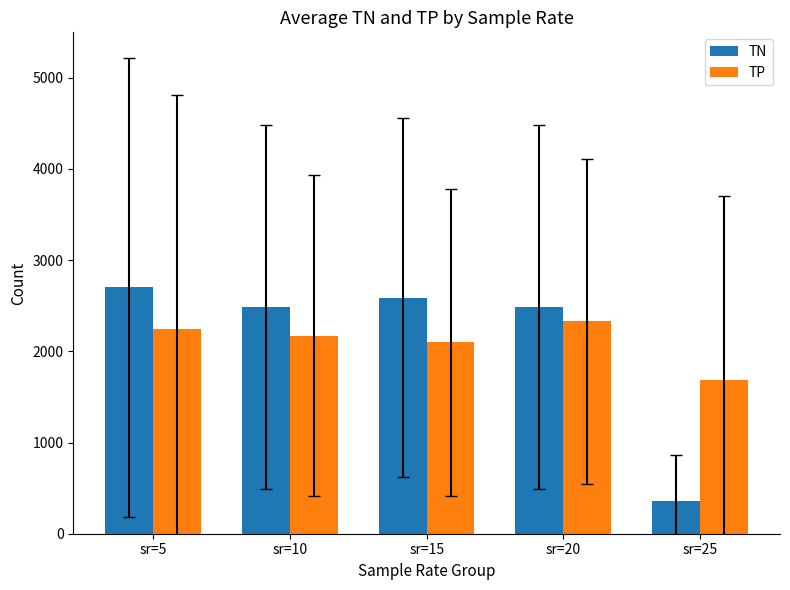

What is the value of the TN bar at the 4th from the left?

2480.4